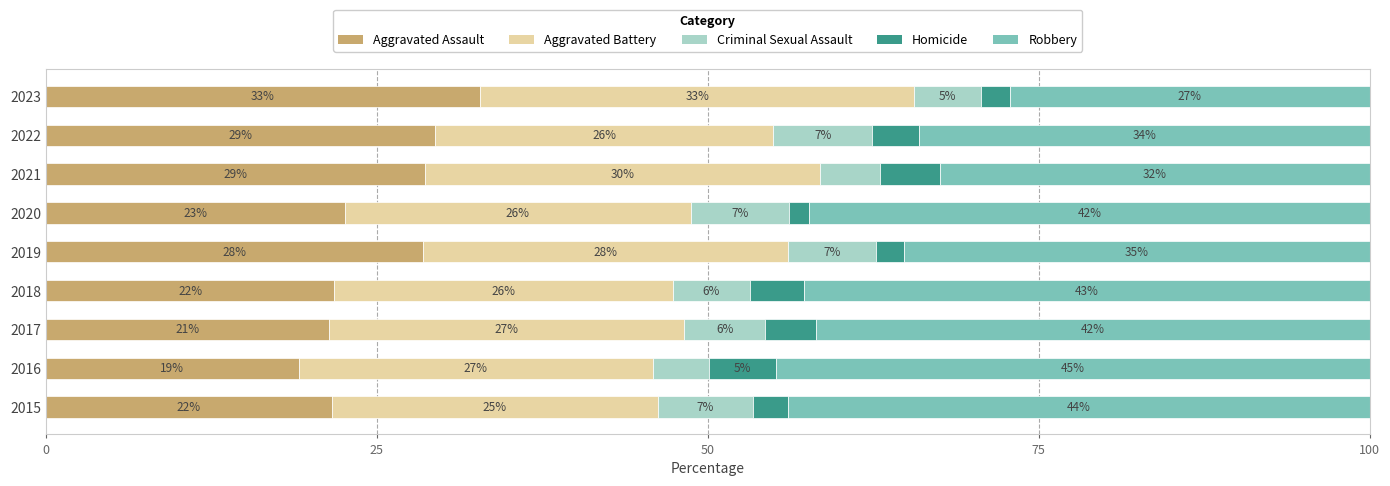

What is the difference between the maximum and second lowest values in the Criminal Sexual Assault series?

2.9